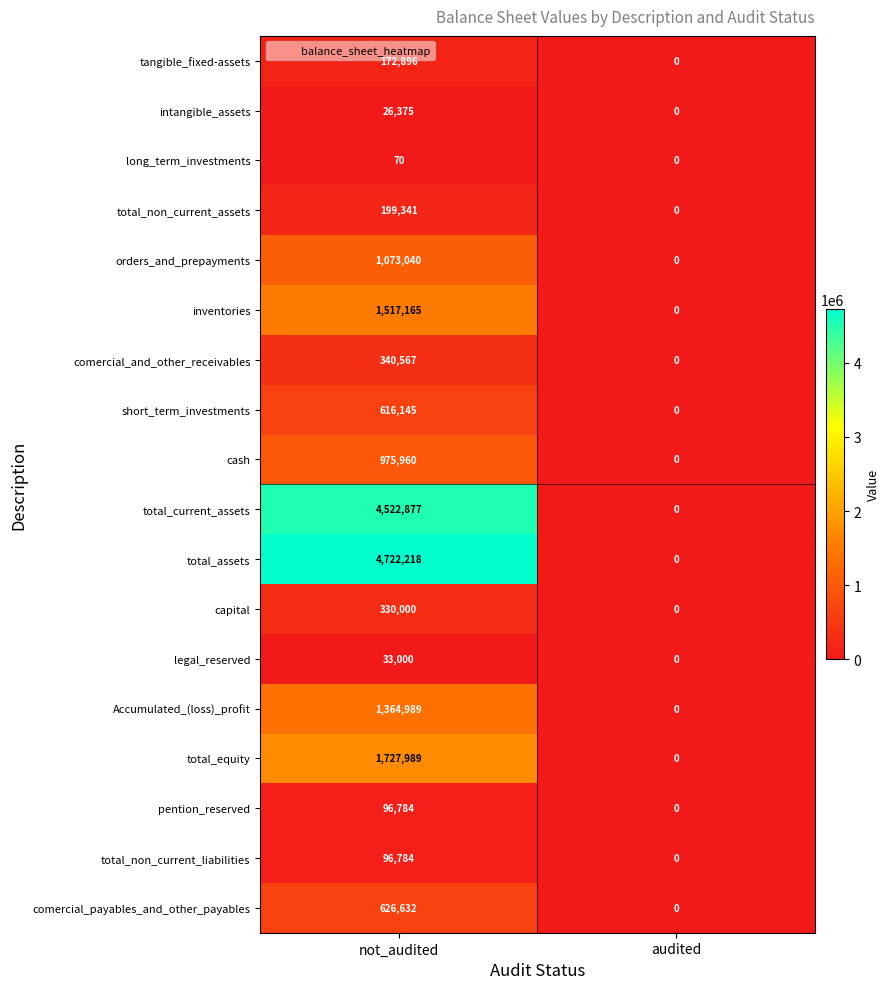

What is the sum of the intangible_assets values at not_audited and audited?

26375